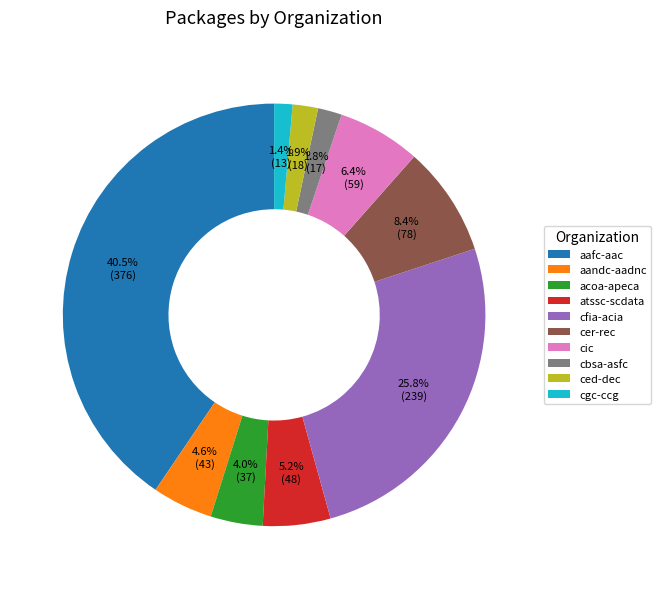

Which category has the biggest portion of the pie?

aafc-aac